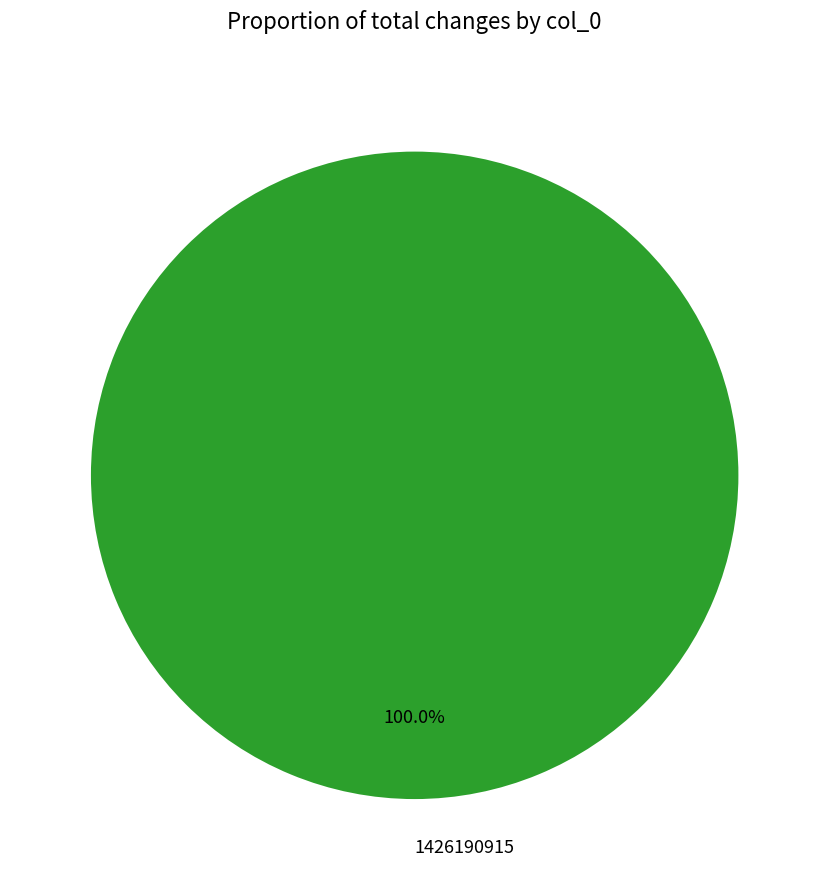

Is 1426190915 the majority of the pie?

Yes